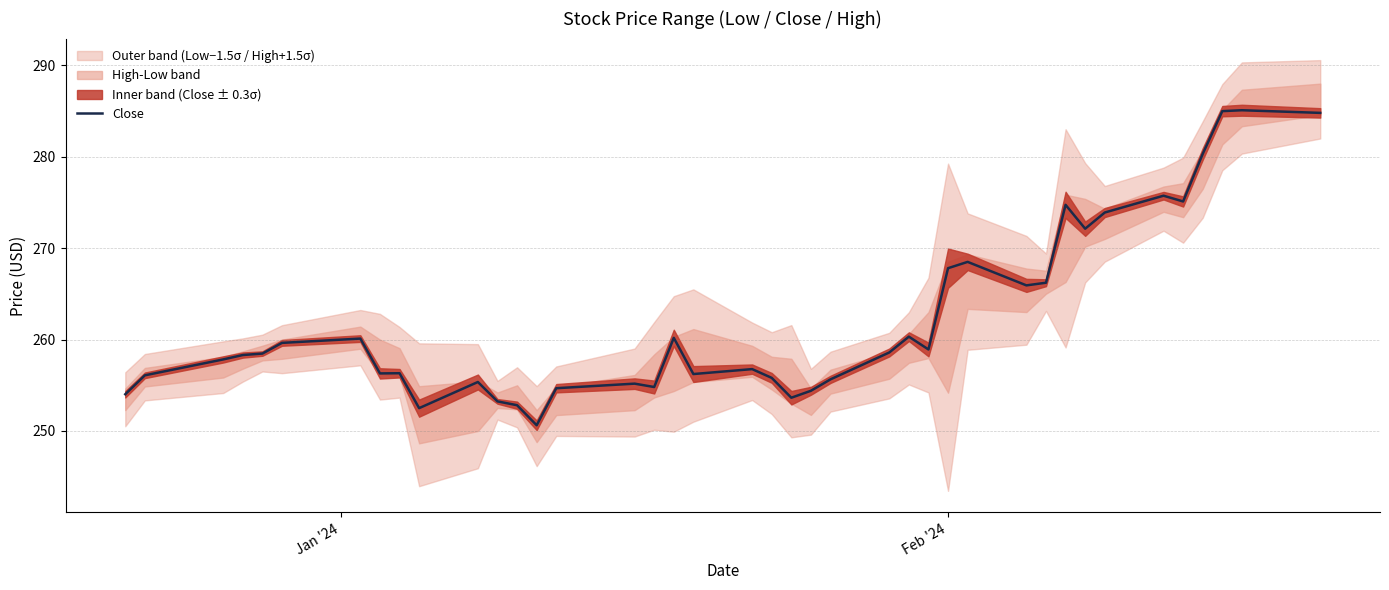

What is the minimum value for Close?

250.6